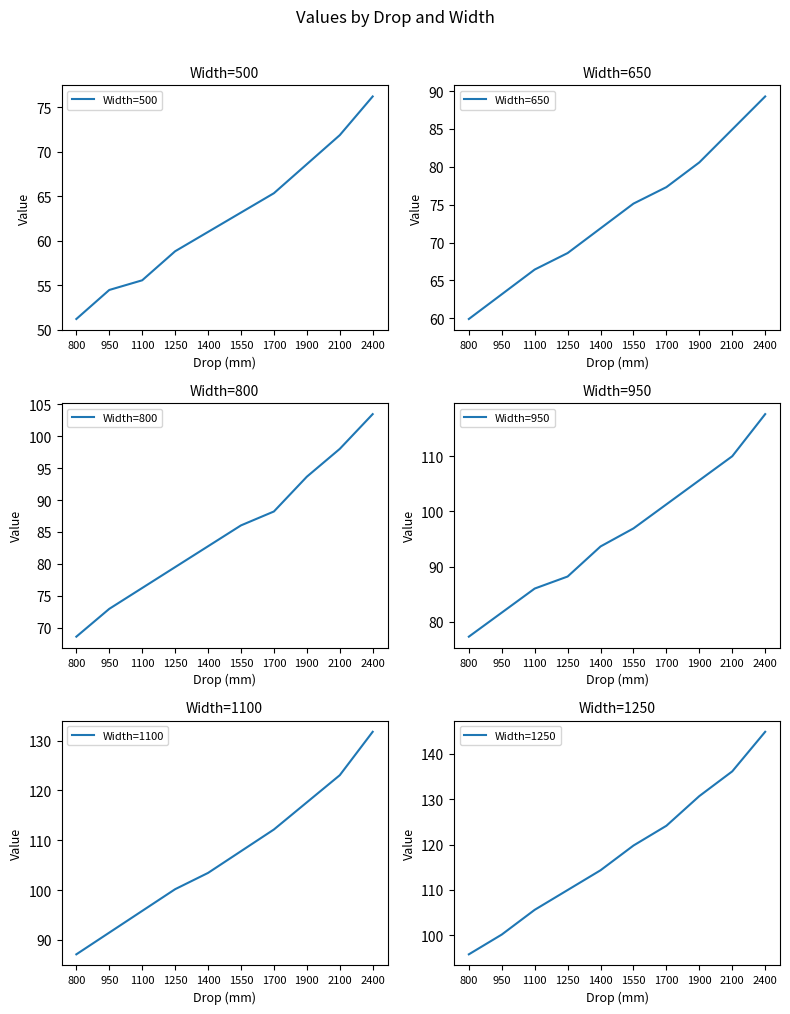

What is the difference between the highest and lowest values at 1700?

58.8